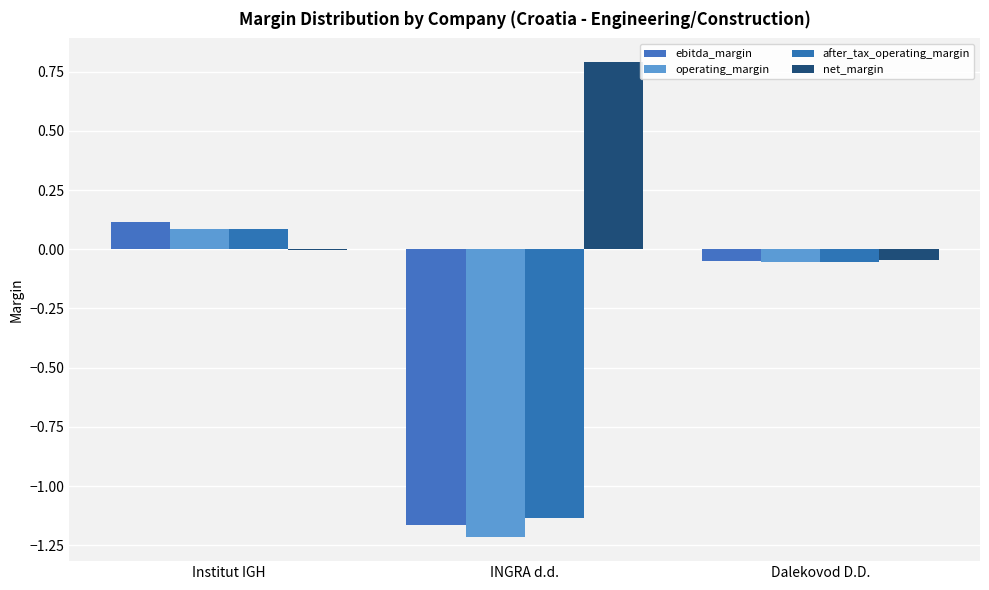

List the series in order of their peak value, highest first.

net_margin, ebitda_margin, operating_margin, after_tax_operating_margin